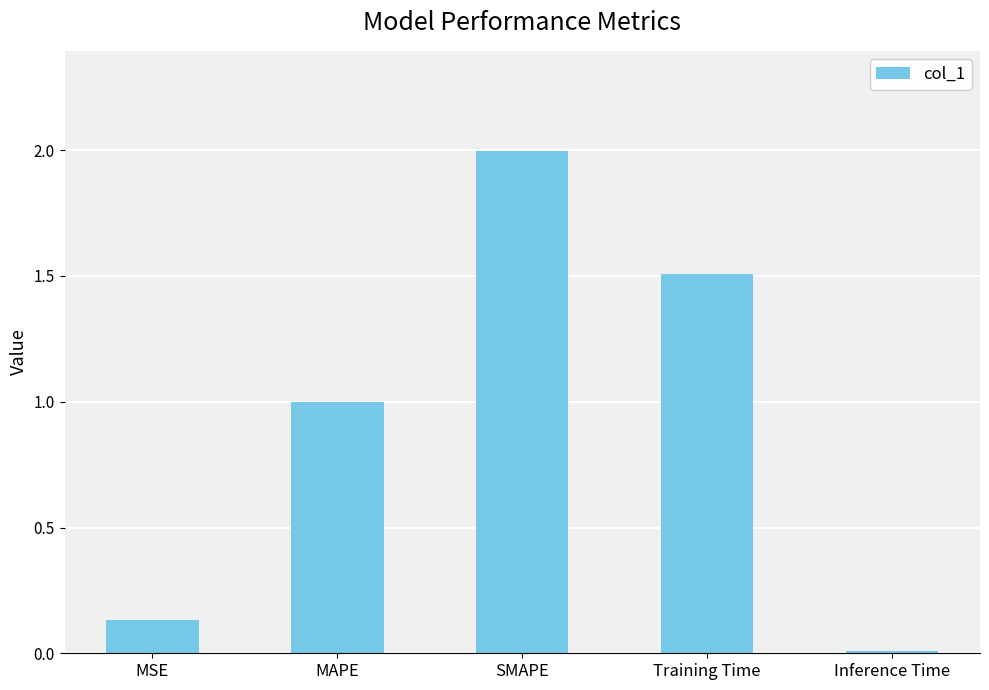

Rank the categories by value from lowest to highest.

Inference Time, MSE, MAPE, Training Time, SMAPE